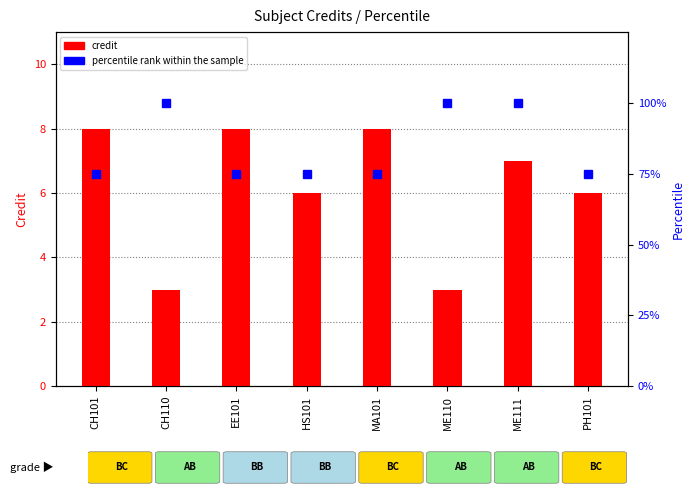

What is the spread (max minus min) of values at CH110?

97